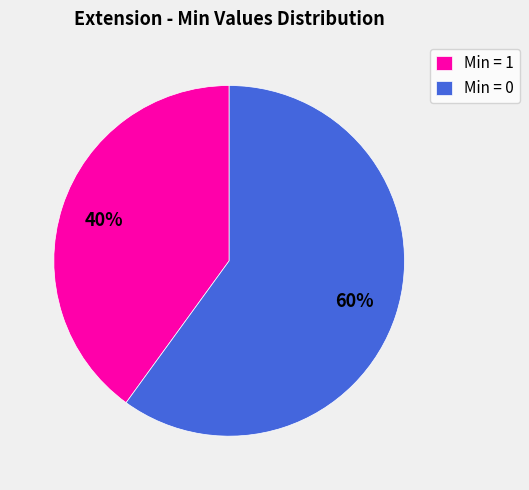

Rank the categories by value from lowest to highest.

Min = 1, Min = 0